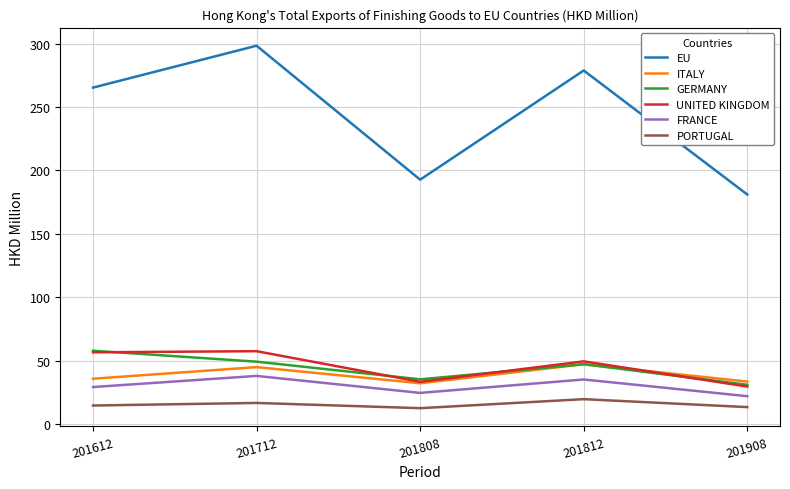

True or false: UNITED KINGDOM and FRANCE cross at least once.

False